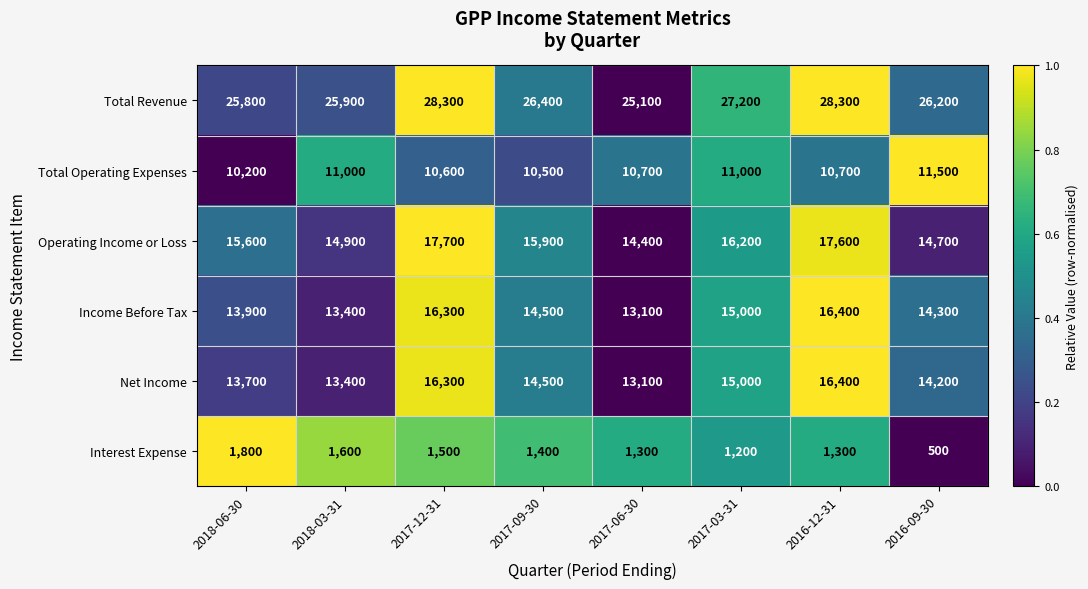

What is the difference between the highest and lowest values at 2018-03-31?

24300